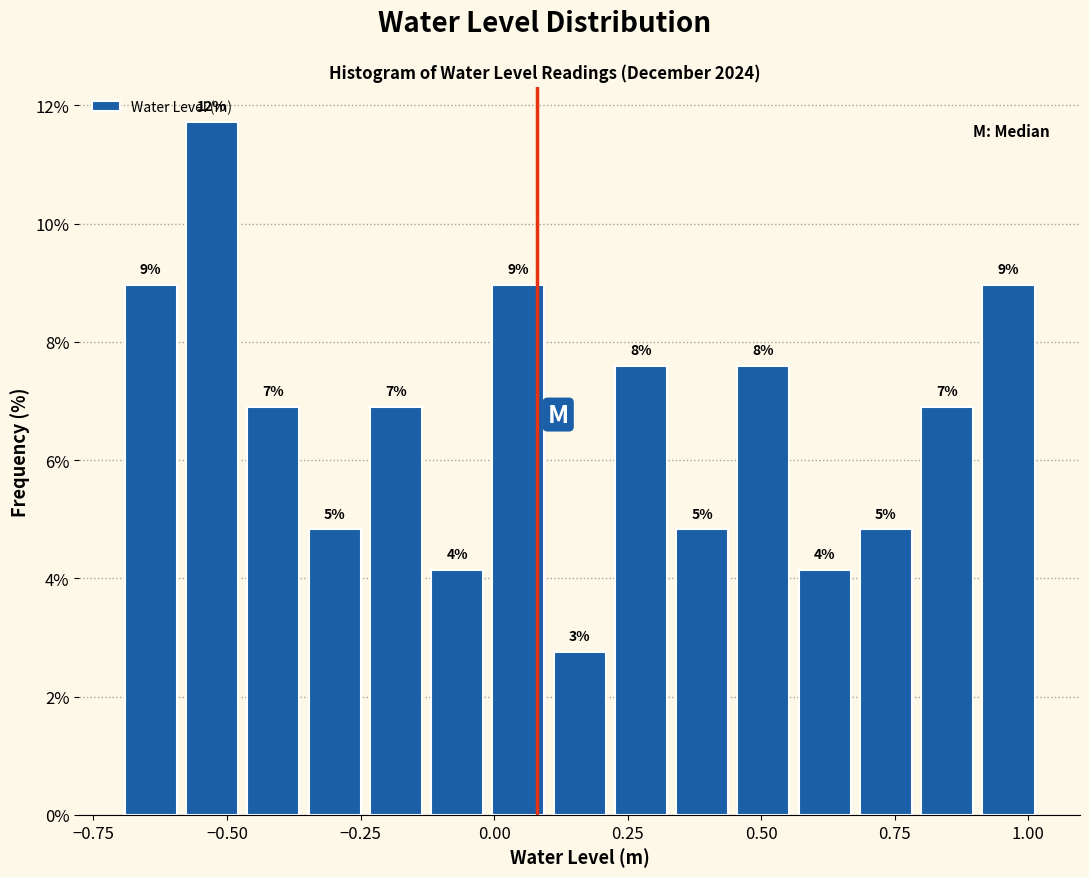

Read against the x-axis, roughly where is the centre of the tallest bar?

-0.55